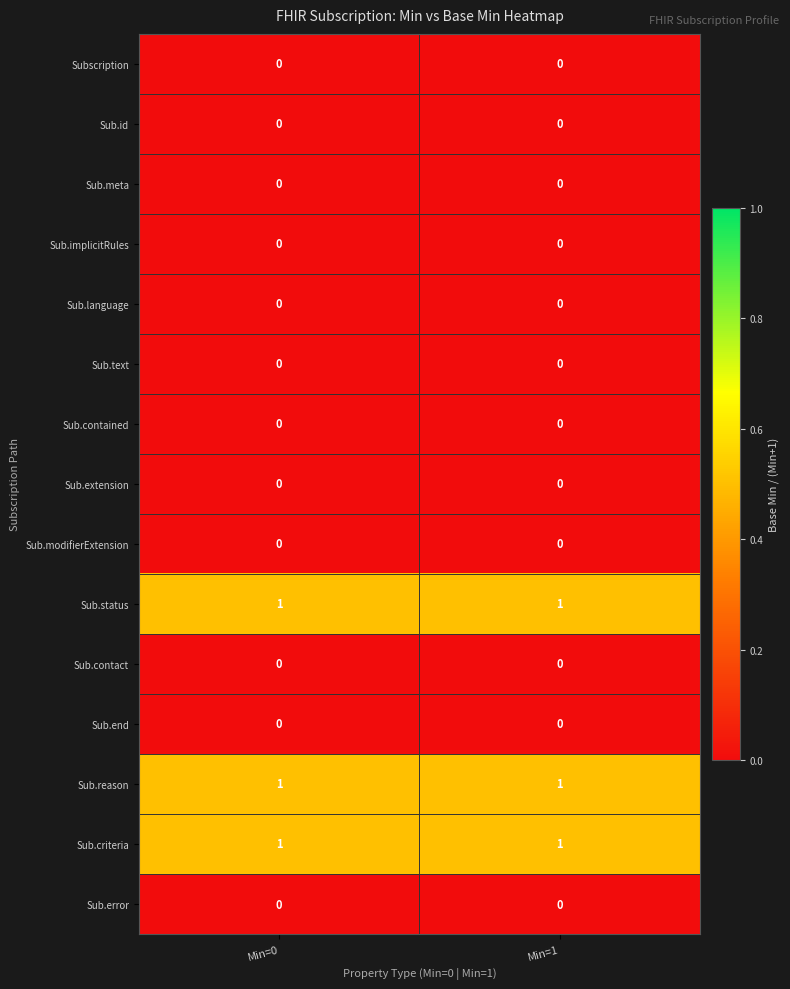

The Sub.language series shows 0 at Min=1. True or false?

True